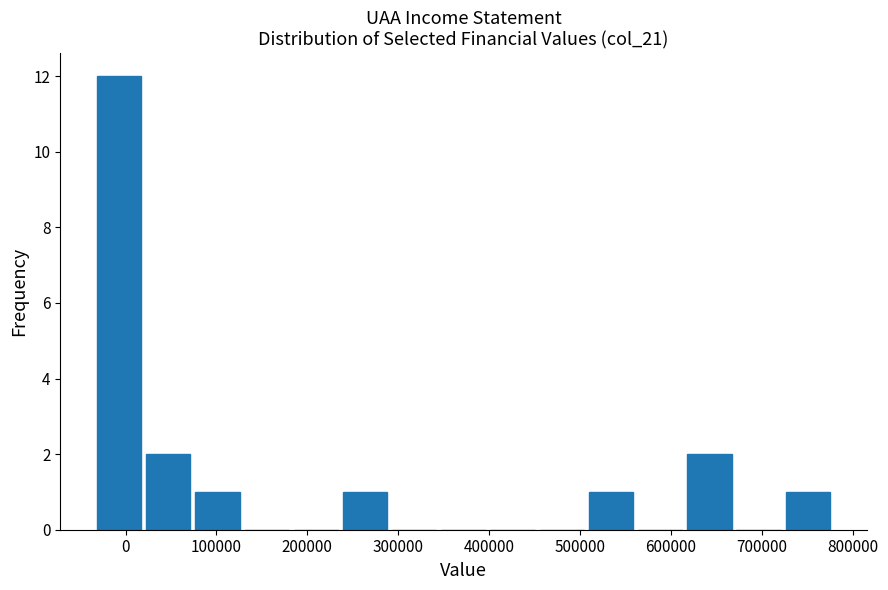

Which range on the x-axis has the tallest bar?

-30000 to 20000